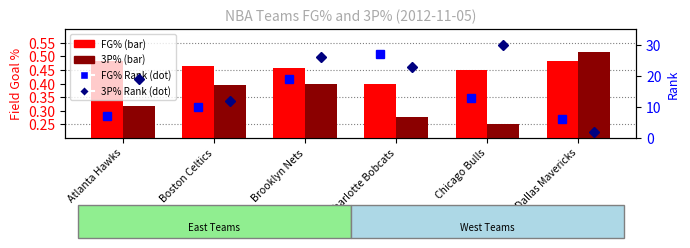

Which series has the largest range (max minus min)?

3P% Rank